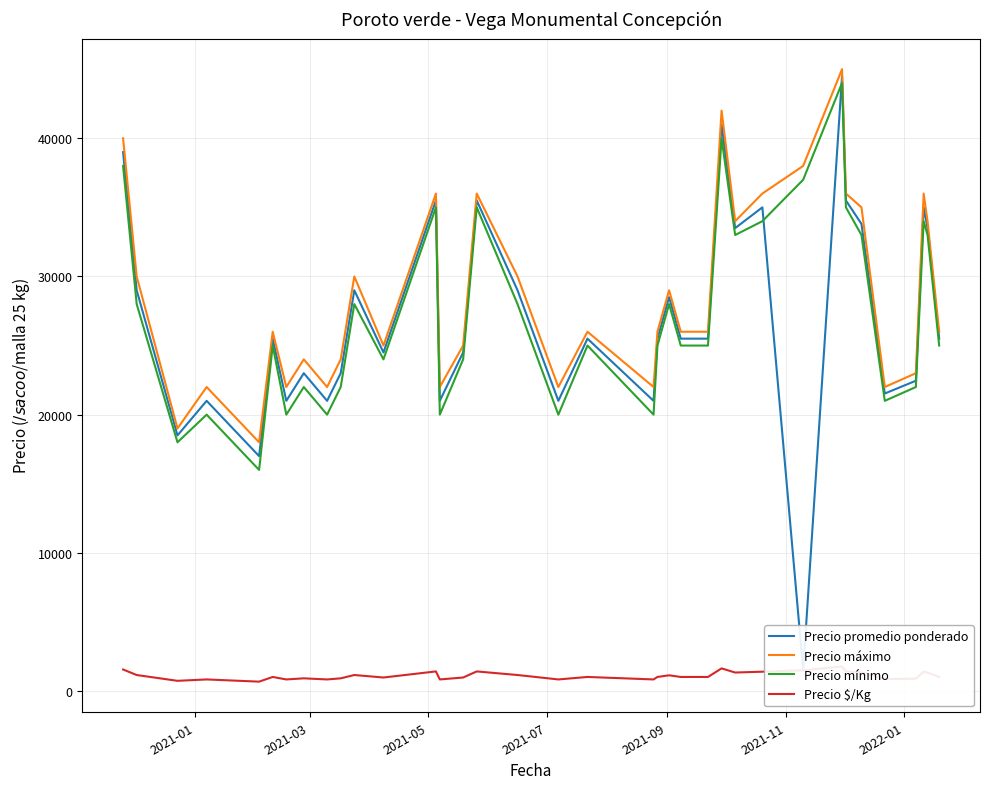

Count the number of categories in the chart.

36